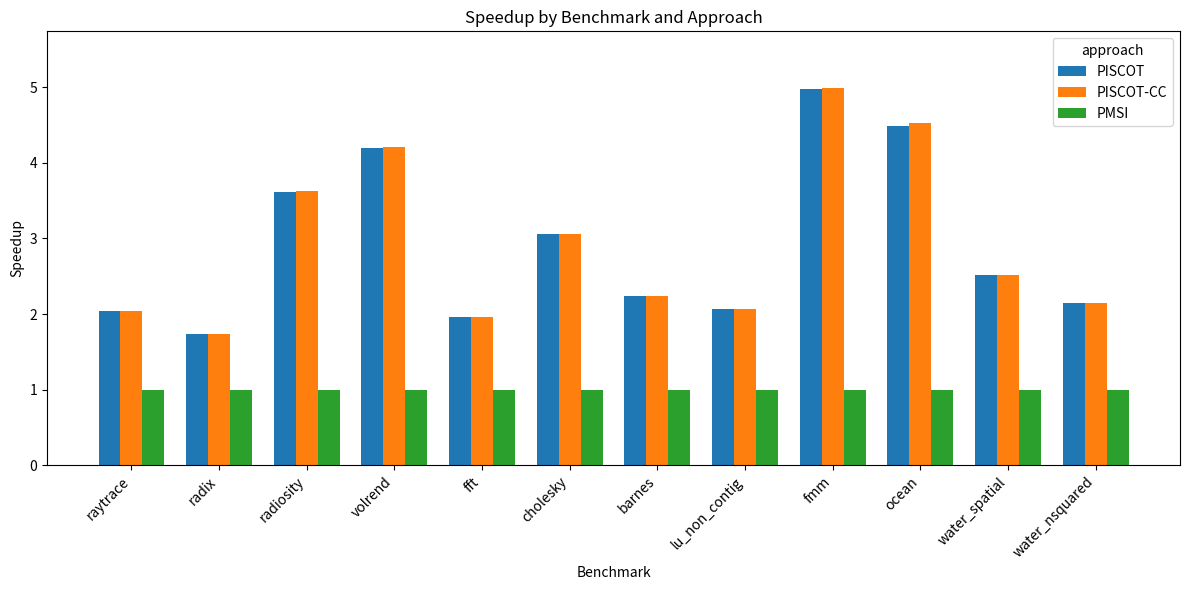

How many data points in PISCOT-CC are above 2?

10